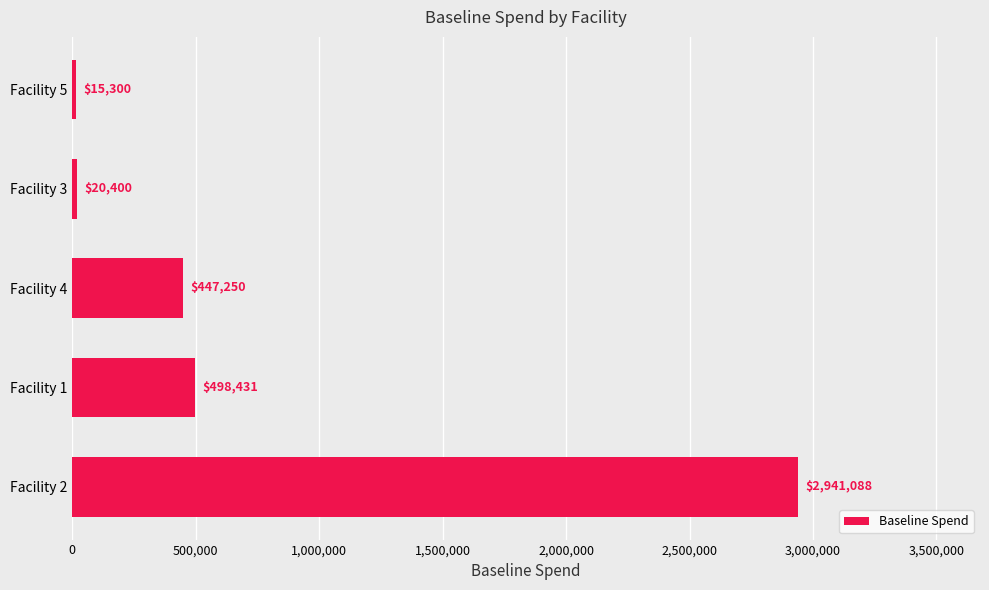

At which label is the value closest to 1478193?

Facility 1